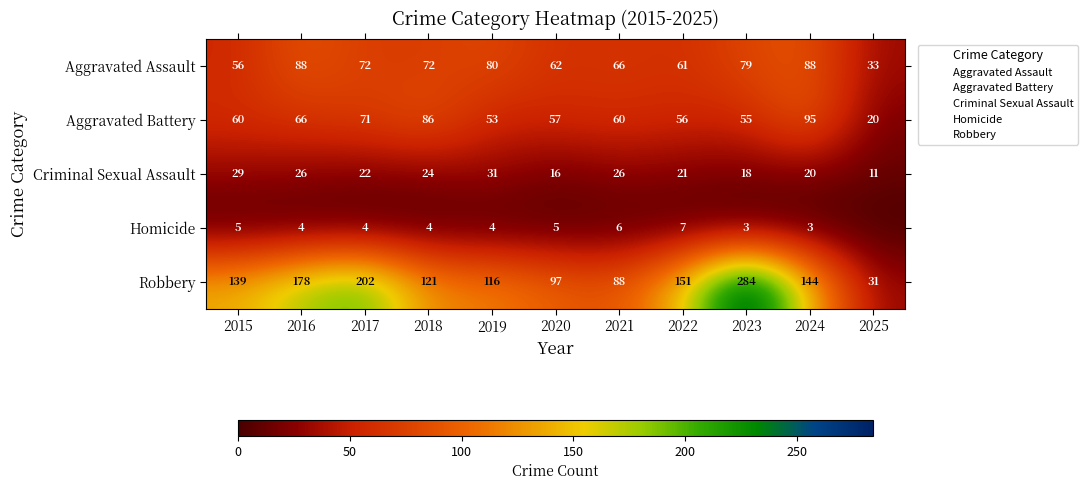

What is the spread (max minus min) of values at 2023?

281